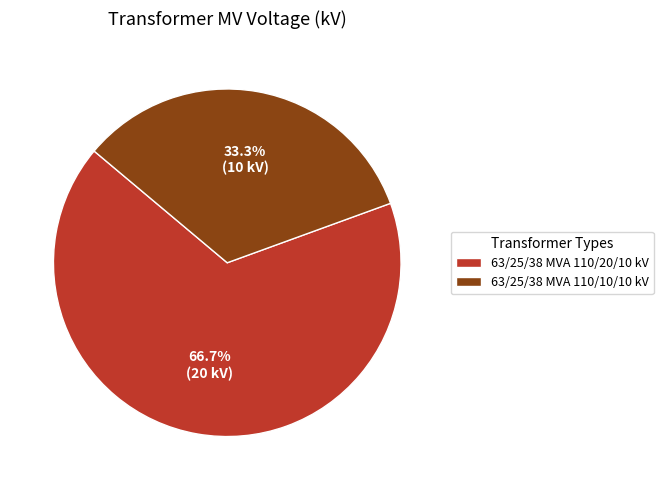

Count the number of slices in the pie.

2